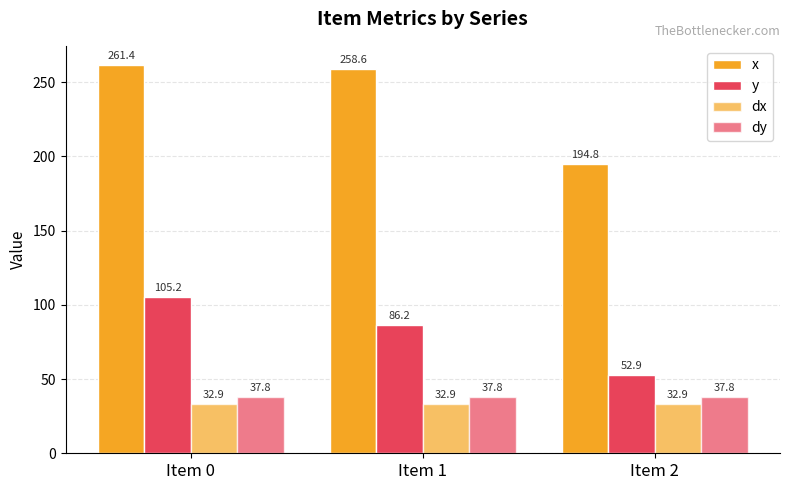

What is the sum of all x values?

714.8